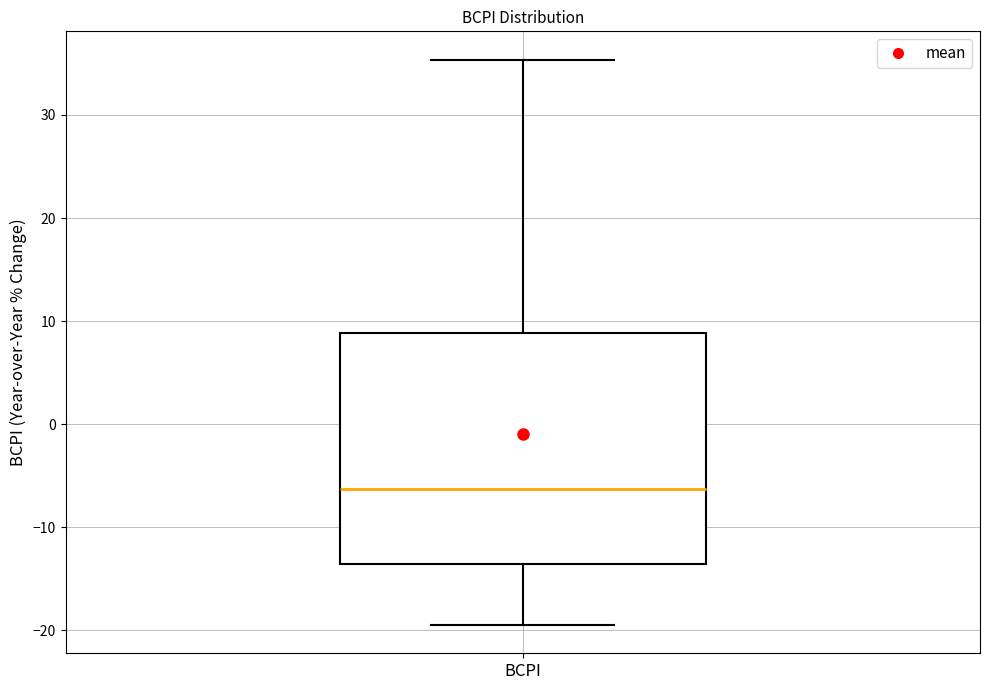

Read this box plot against the y-axis: the position of the median line, the range covered by the box, and the ends of both whiskers. The values are not printed on the chart, so give them approximately, as read against the axis.

median -6, box -14 to 9, whiskers -19 to 35